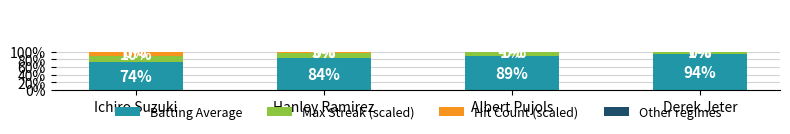

Between Ichiro Suzuki and Derek Jeter, which series saw the biggest shift?

Batting Average